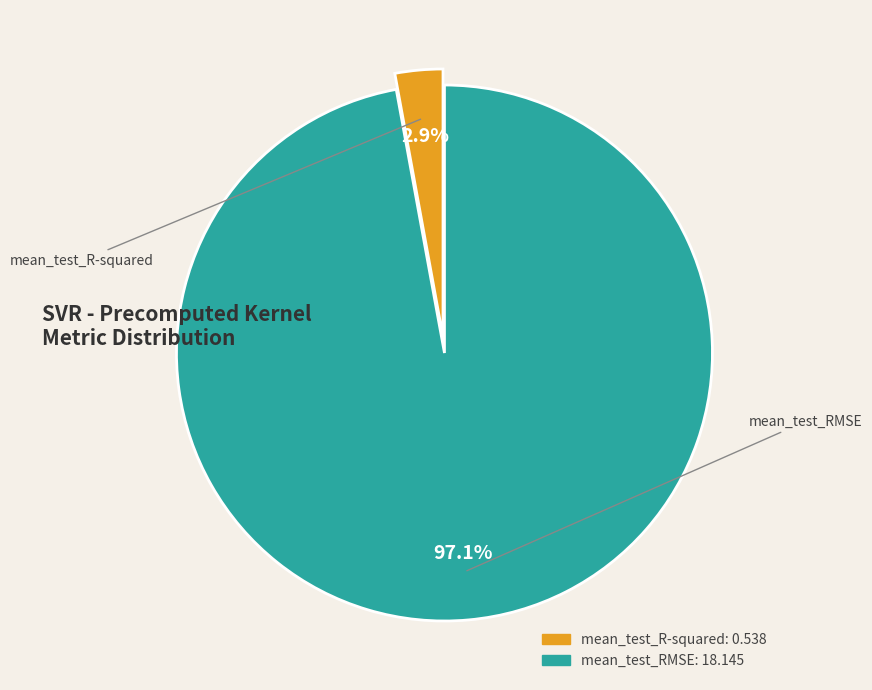

Count the number of slices in the pie.

2